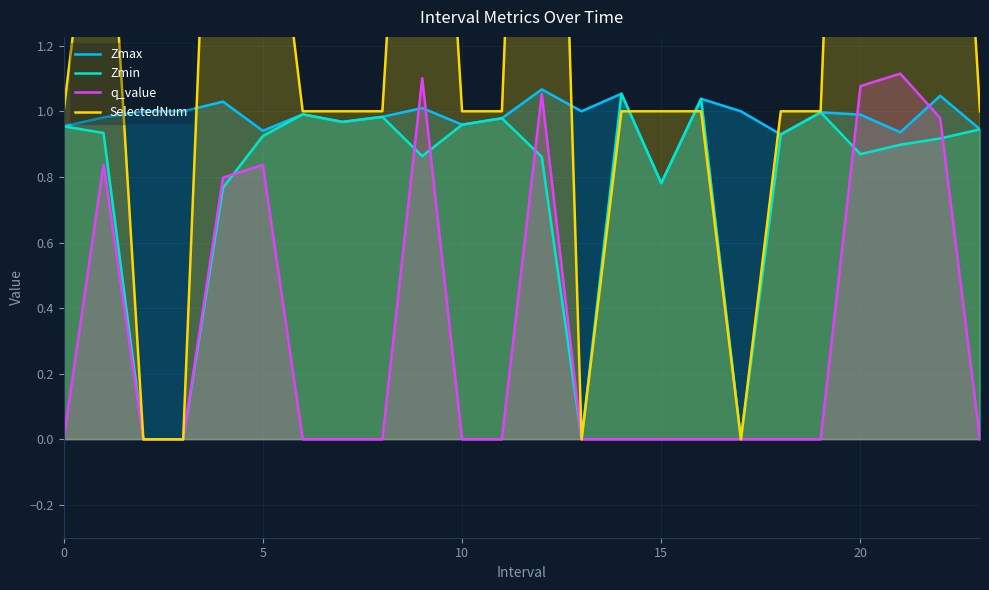

Is it true that q_value equals 1.4 at 5?

False